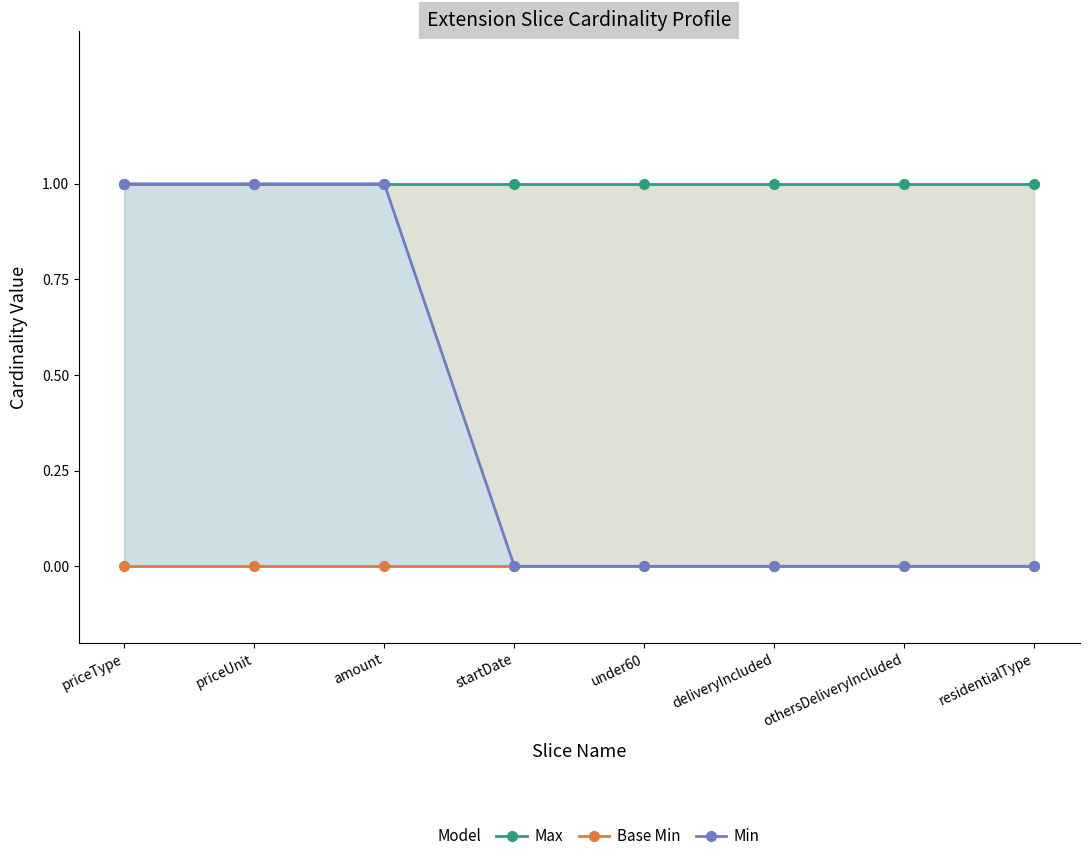

What is the label of the 4th point from the left?

startDate